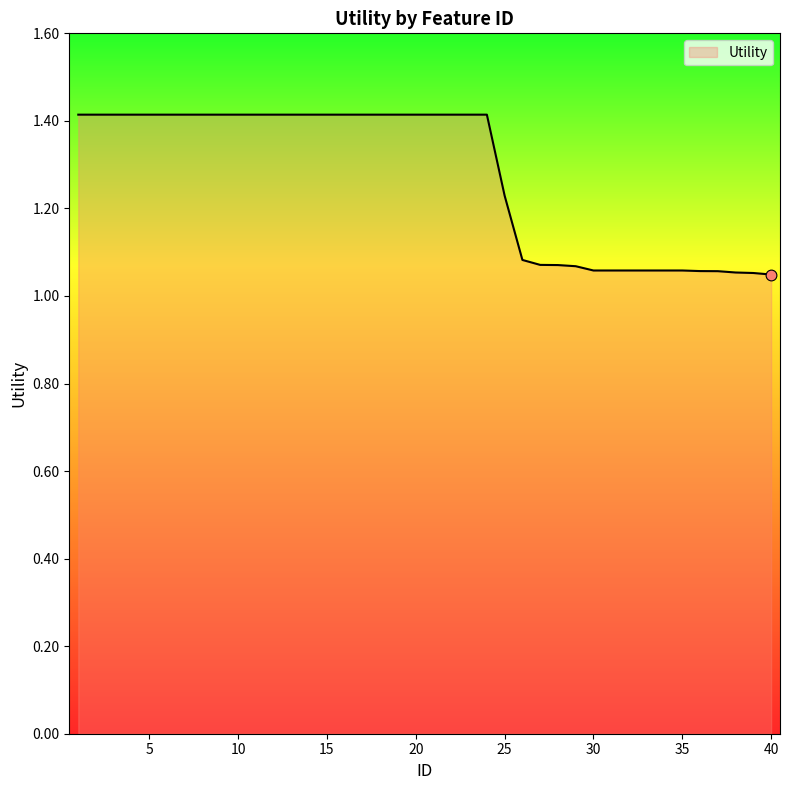

What is the greatest value displayed?

1.4